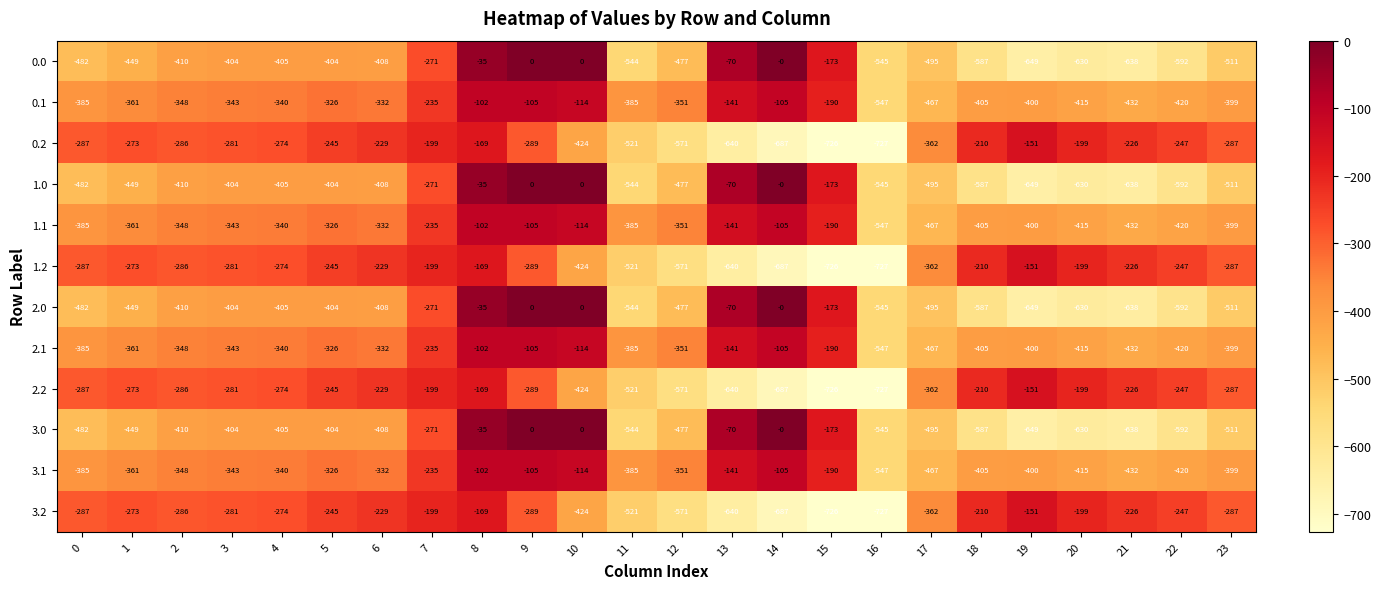

What is the difference between the highest and lowest values at 4?

131